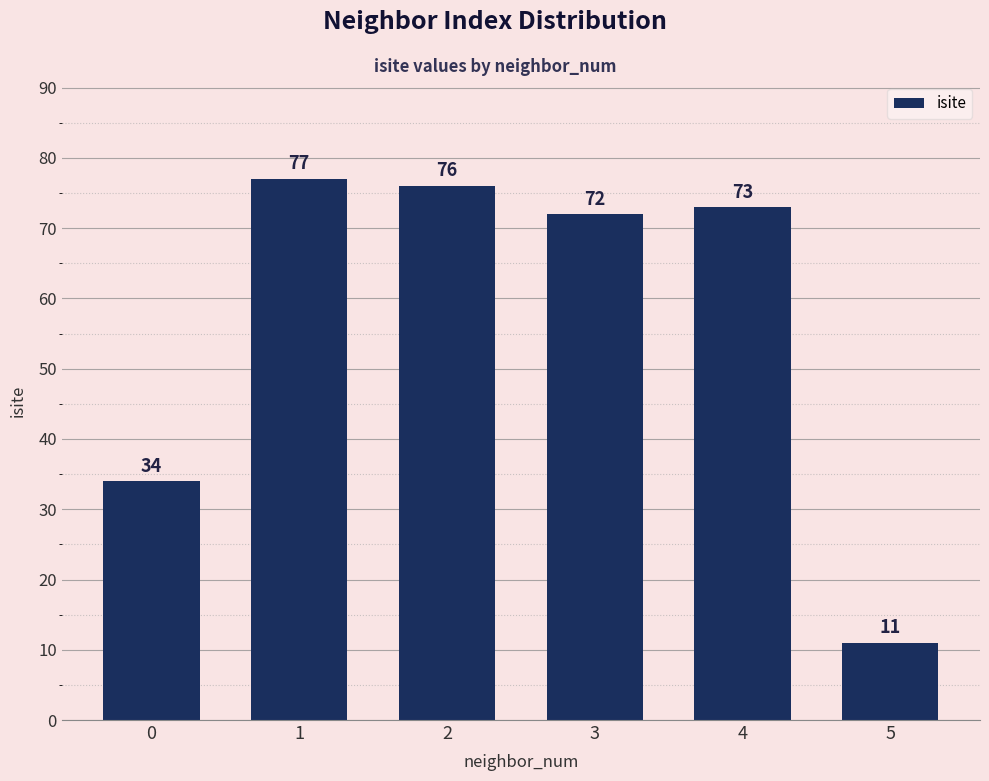

Count the number of categories in the chart.

6